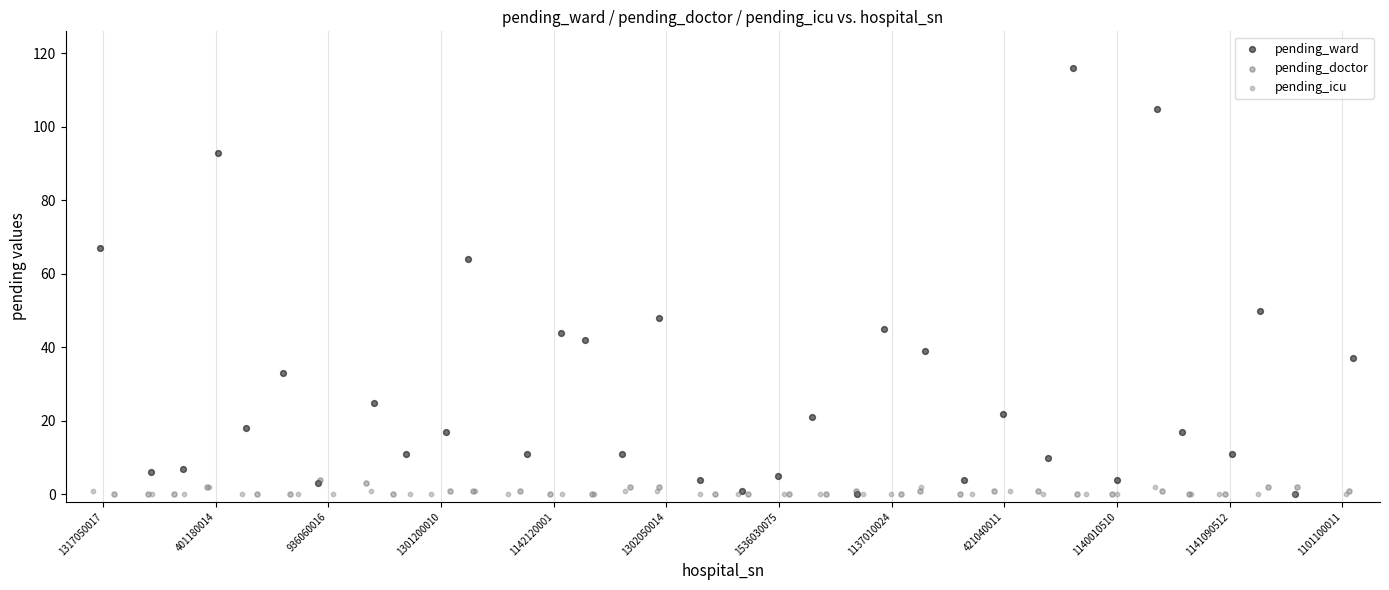

Which series contains the highest Y value?

pending_ward